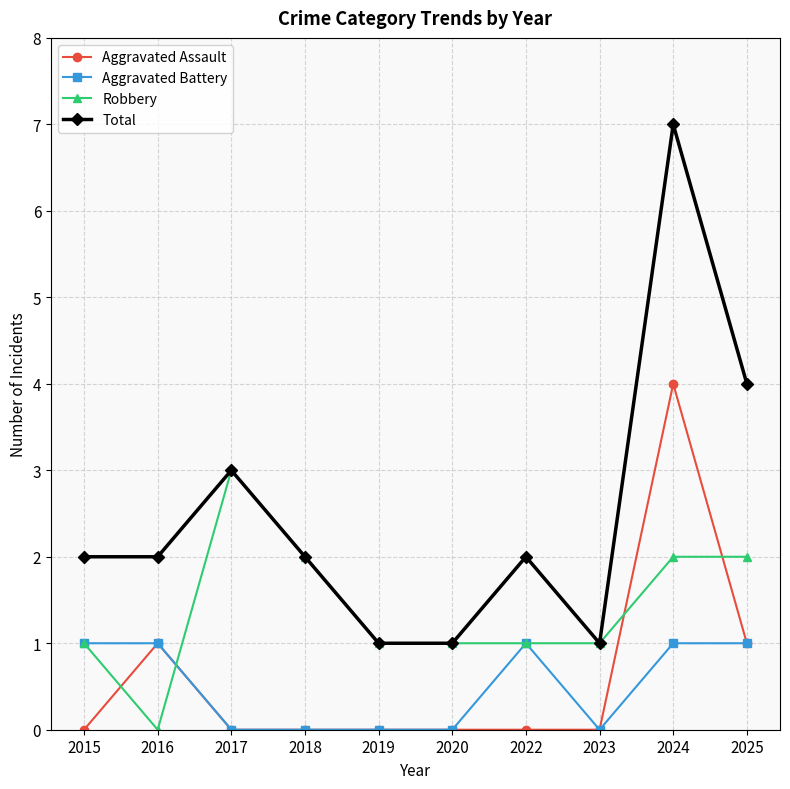

List the series in order of their peak value, highest first.

Total, Aggravated Assault, Robbery, Aggravated Battery